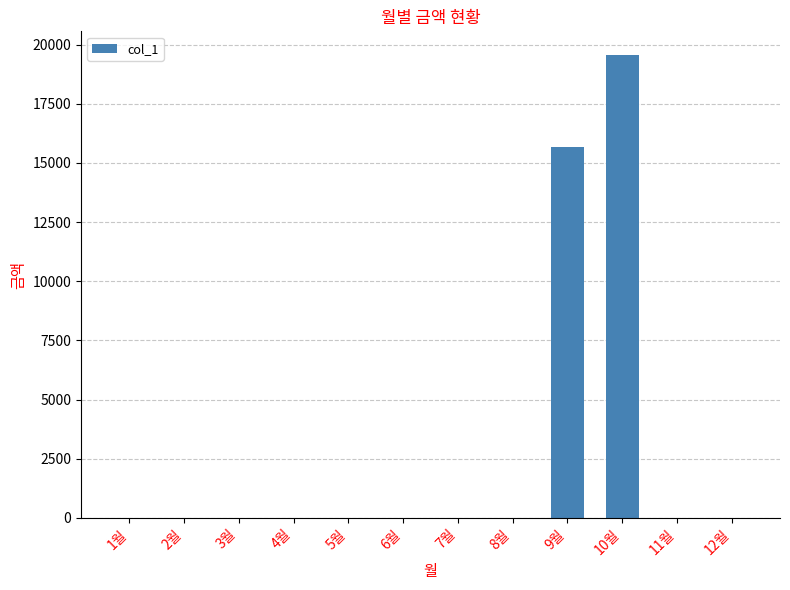

Reading left to right, list all the values displayed in this chart.

1월=0	2월=0	3월=0	4월=0	5월=0	6월=0	7월=0	8월=0	9월=15680	10월=19580	11월=0	12월=0